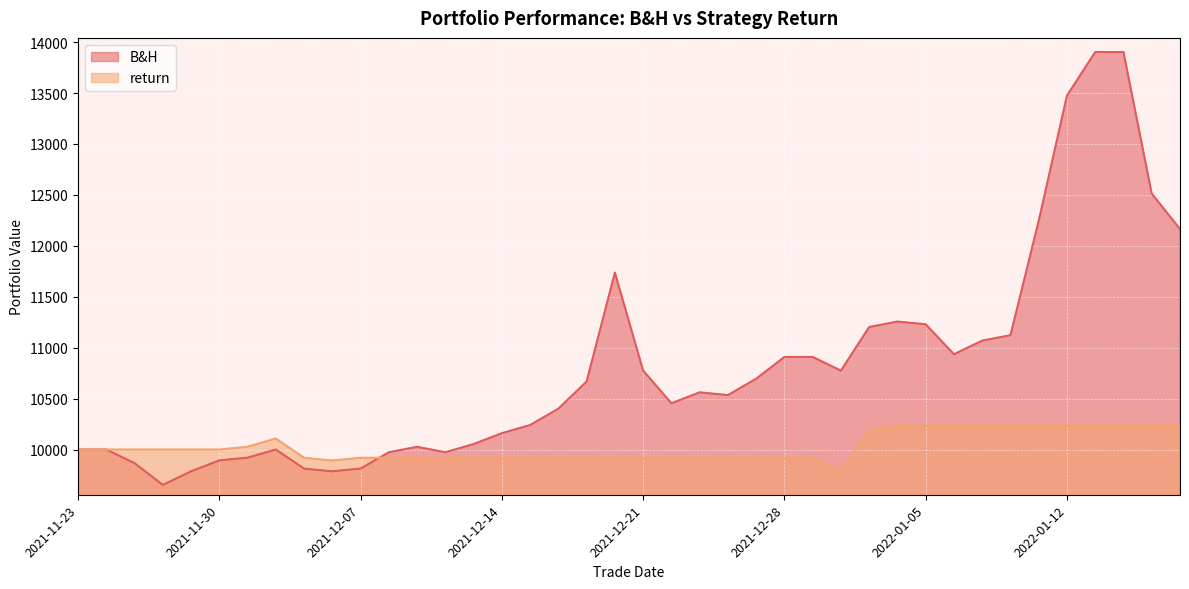

What is the sum of the B&H values at 2022-01-11 and 2021-11-23?

22245.3